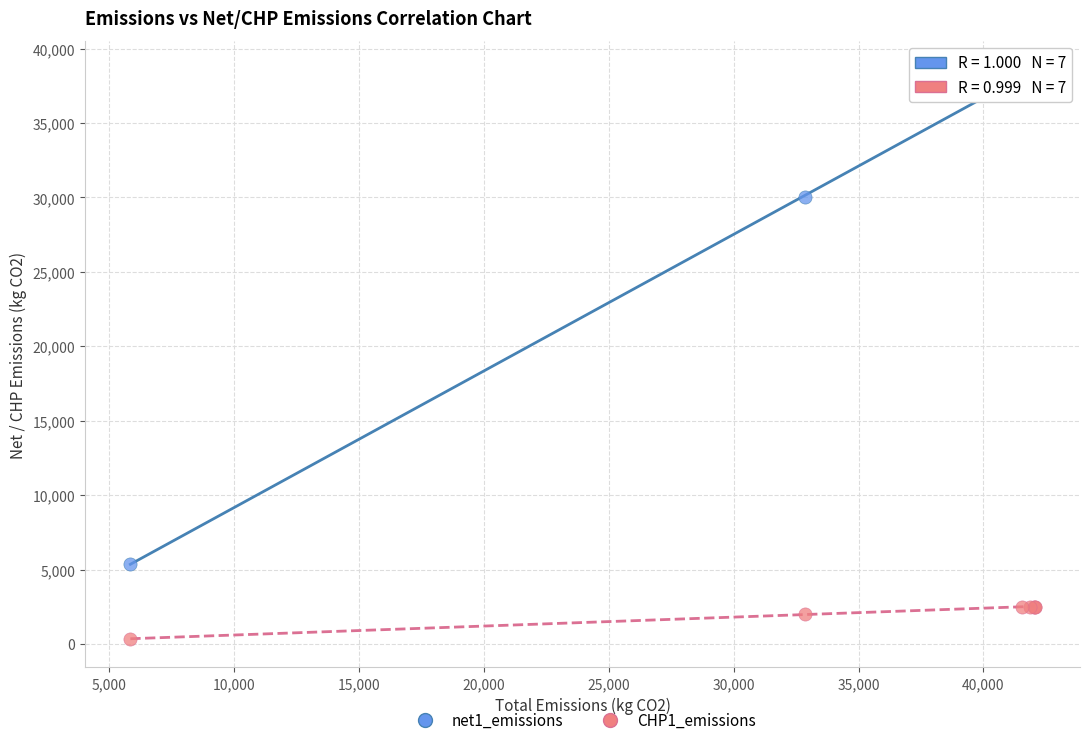

Which series reaches the minimum Y coordinate?

CHP1_emissions